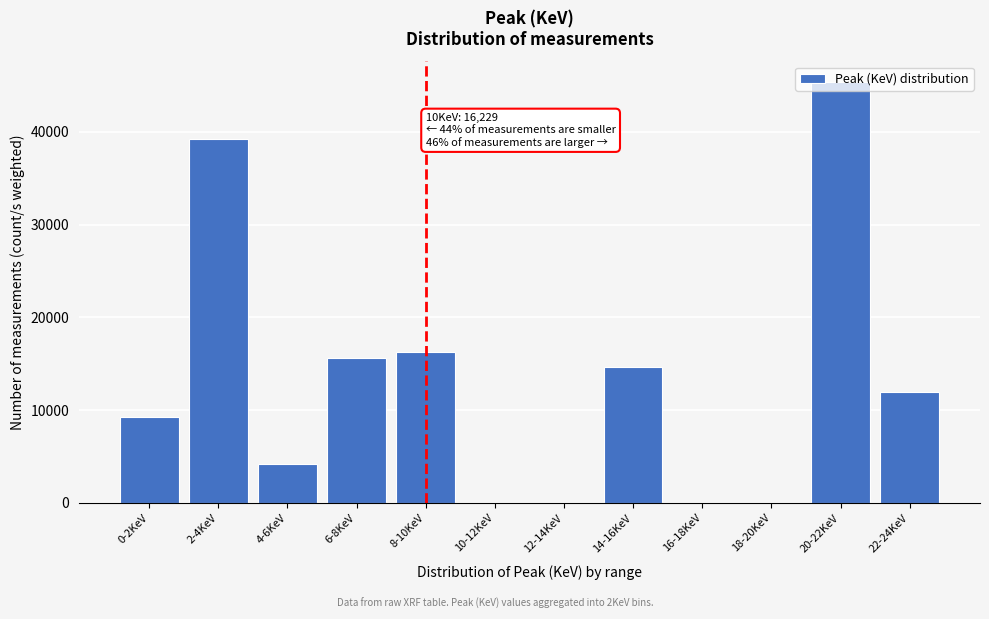

What is the sum of all values?

156472